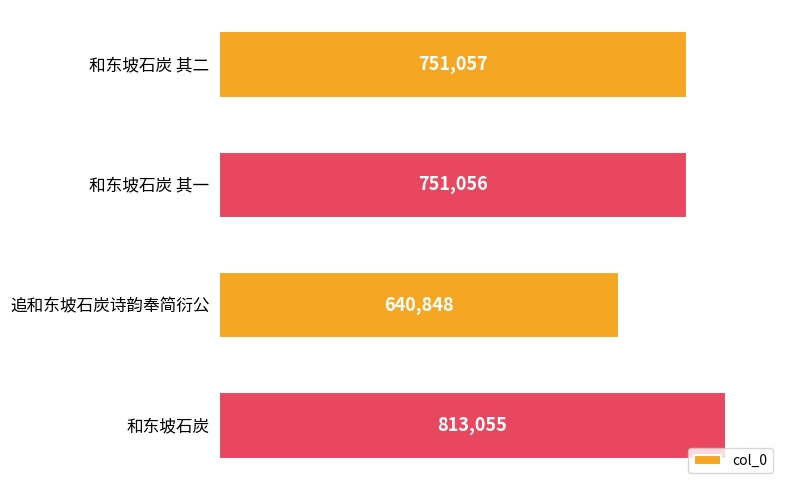

What is the minimum value shown in the chart?

640848